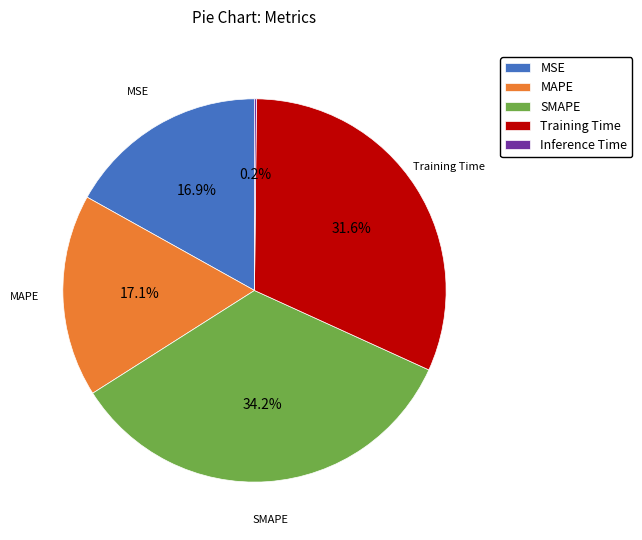

Which category has the biggest portion of the pie?

SMAPE